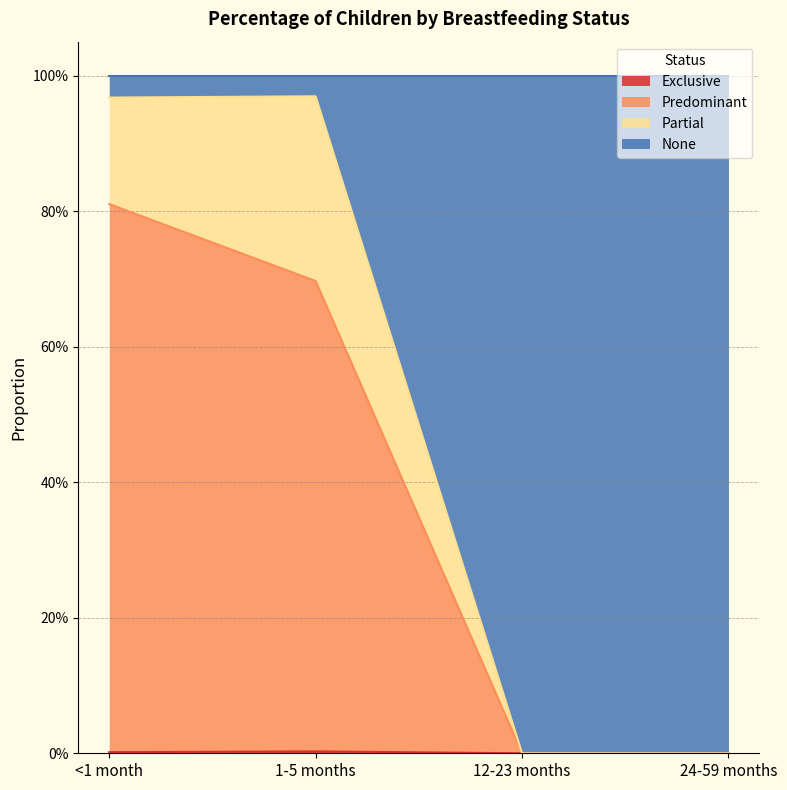

Is it true that Predominant equals 0.0 at 12-23 months?

True